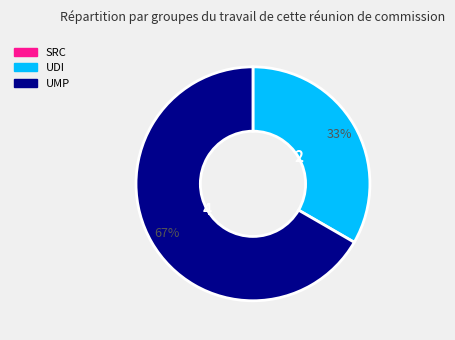

Is there any slice that represents more than half of the pie?

Yes